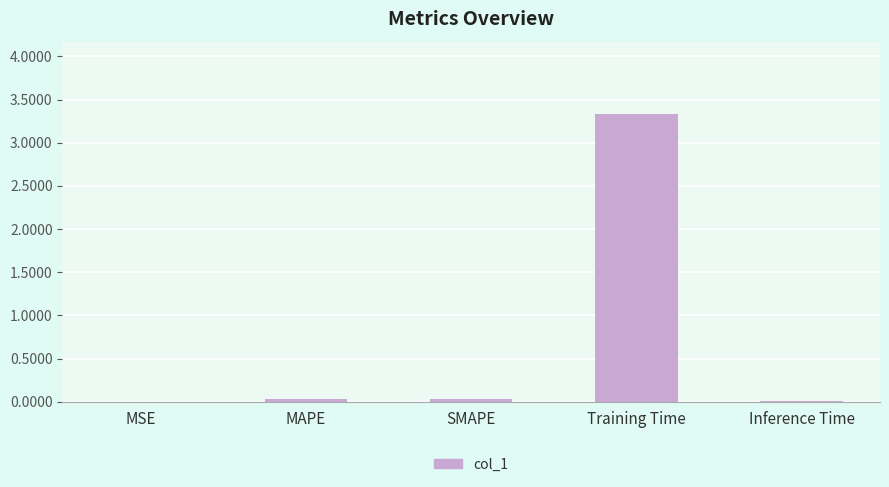

The chart shows a value of 5.7 at Training Time. True or false?

False